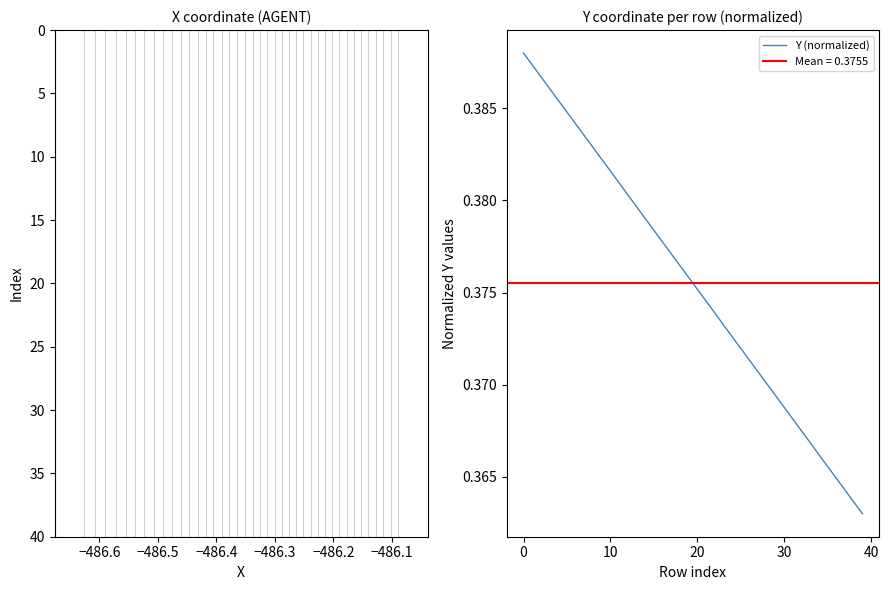

Reading left to right, transcribe all the data shown in this chart.

0.4	0.4	0.4	0.4	0.4	0.4	0.4	0.4	0.4	0.4	0.4	0.4	0.4	0.4	0.4	0.4	0.4	0.4	0.4	0.4	0.4	0.4	0.4	0.4	0.4	0.4	0.4	0.4	0.4	0.4	0.4	0.4	0.4	0.4	0.4	0.4	0.4	0.4	0.4	0.4